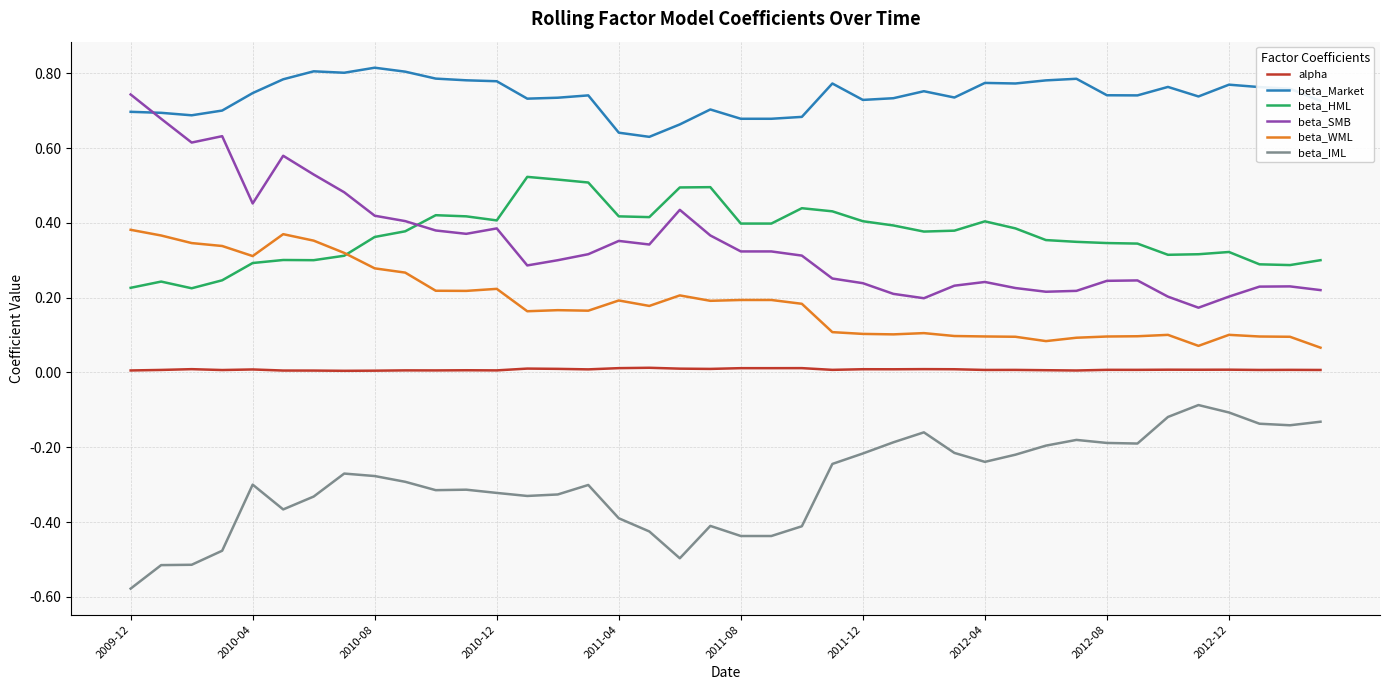

What are all the series names shown in the legend?

alpha, beta_Market, beta_HML, beta_SMB, beta_WML, beta_IML